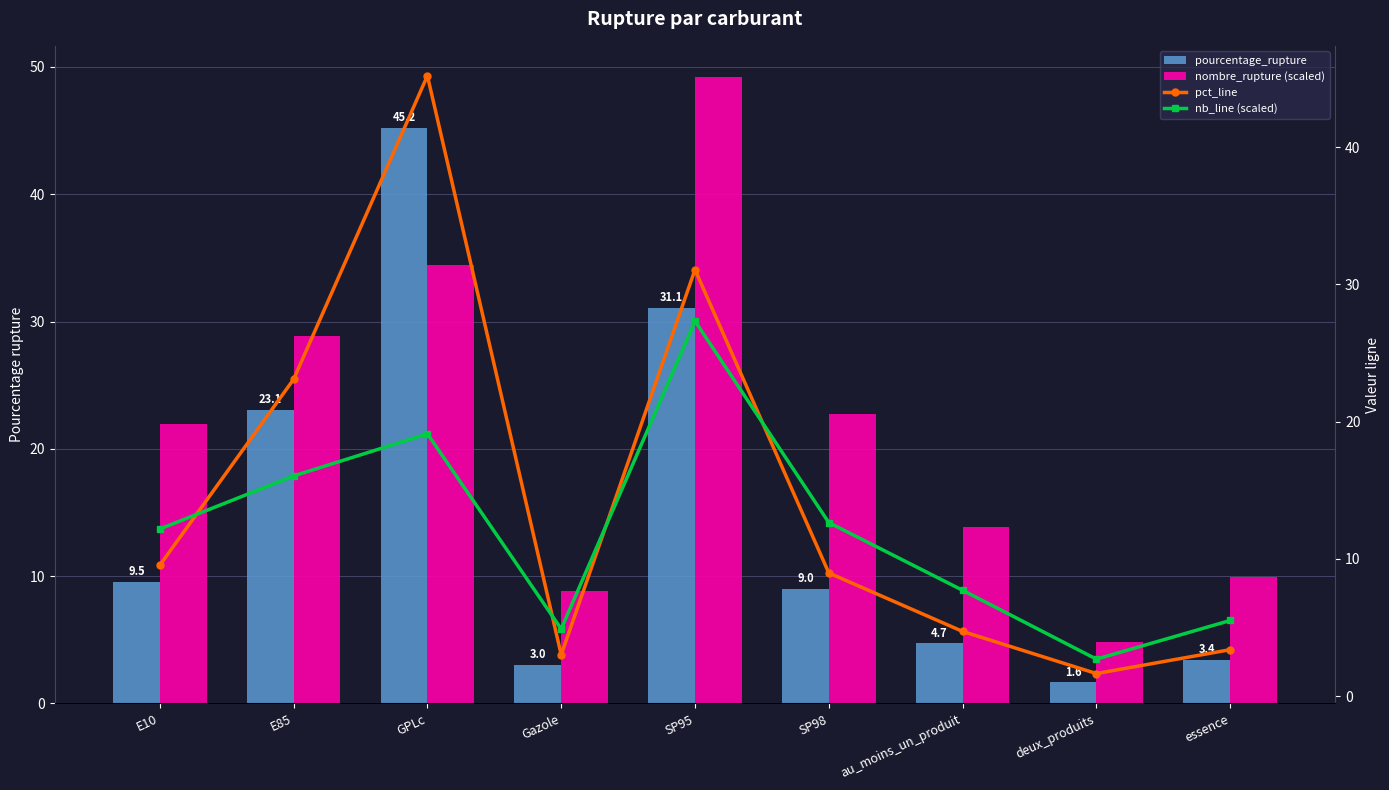

The pourcentage_rupture series shows 3.0 at Gazole. True or false?

True